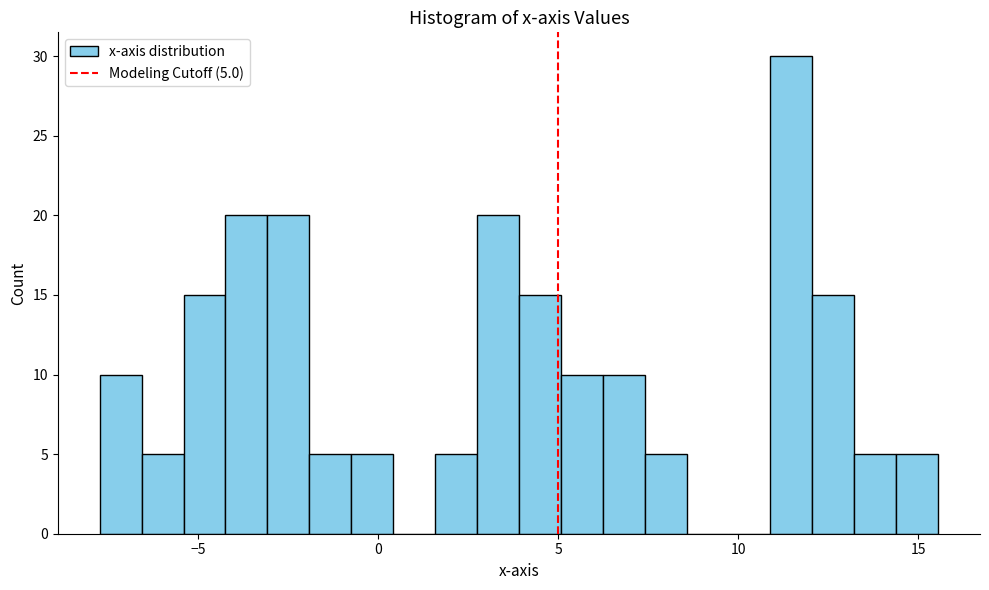

Read against the x-axis, roughly where is the centre of the tallest bar?

11.5